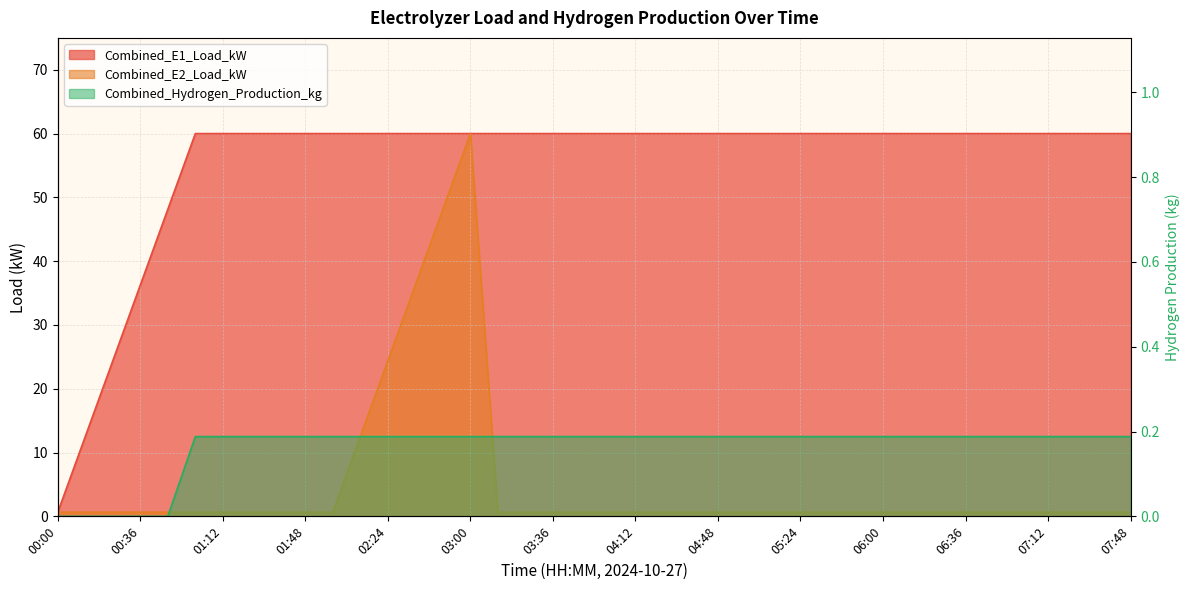

Which series has the widest spread of values?

Combined_E1_Load_kW